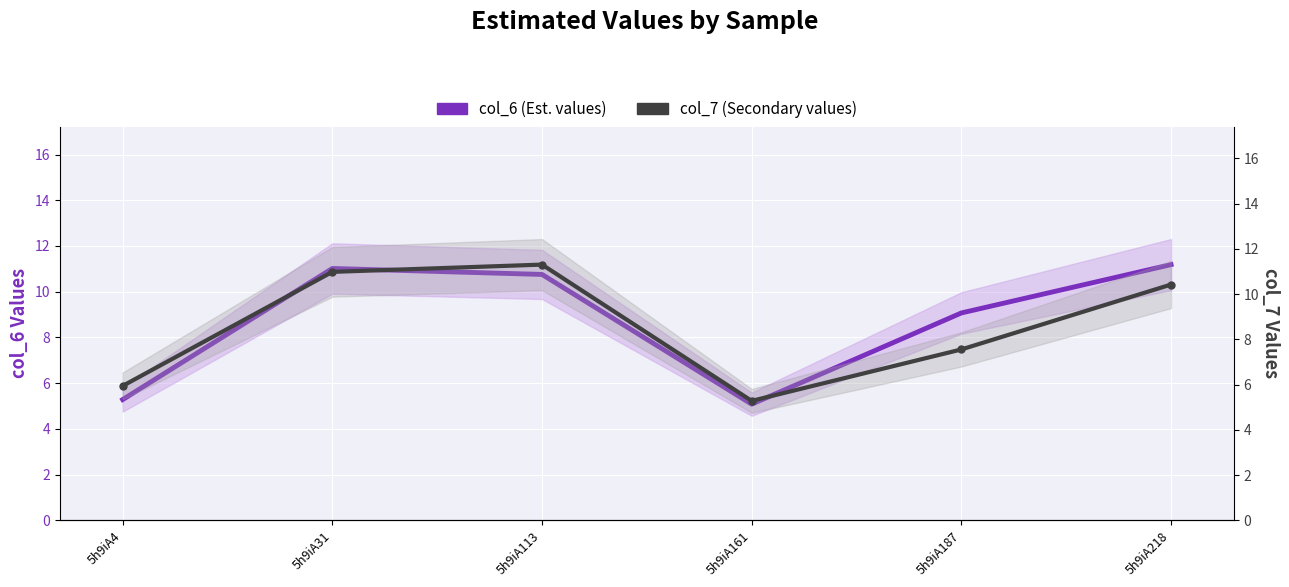

Reading left to right, what are all the values shown in this chart?

col_6 (Est. values): 5.3	11.0	10.8	5.1	9.1	11.2
col_7 (Secondary values): 5.9	11.0	11.3	5.3	7.6	10.4